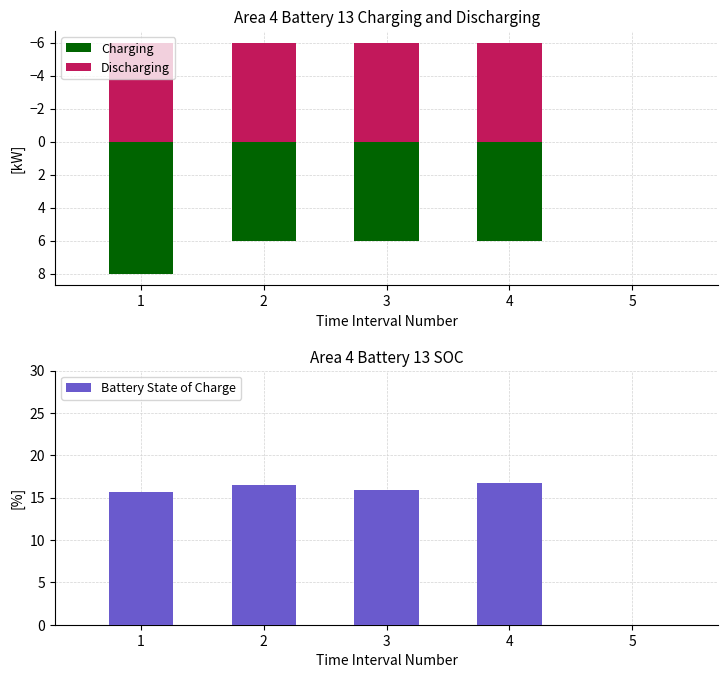

Where does the Battery State of Charge series first go above 15?

1